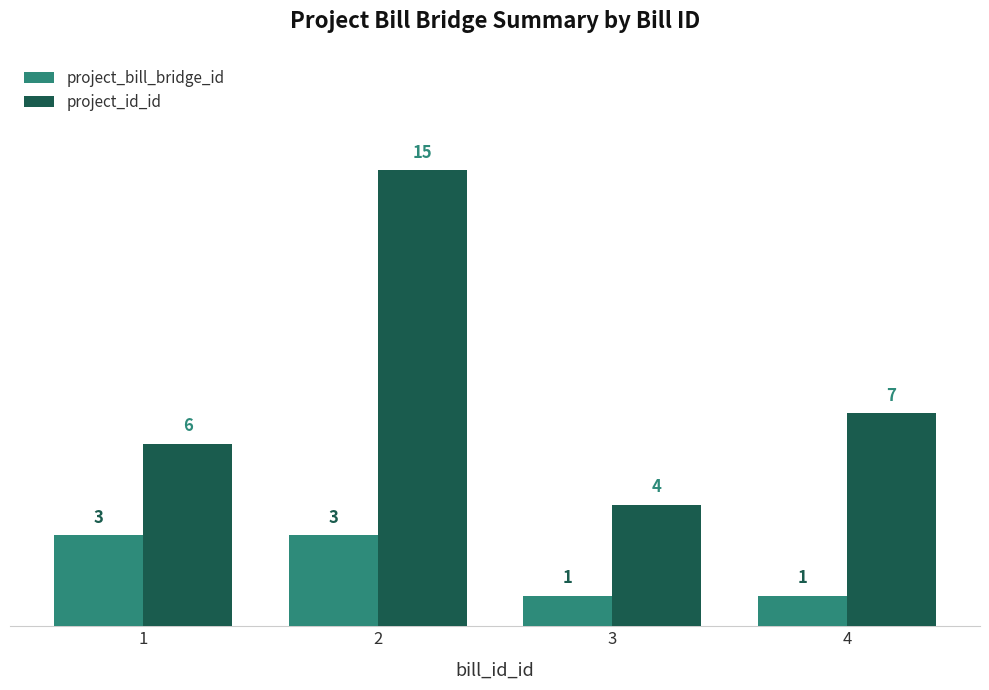

Between 3 and 4, which series saw the biggest shift?

project_id_id